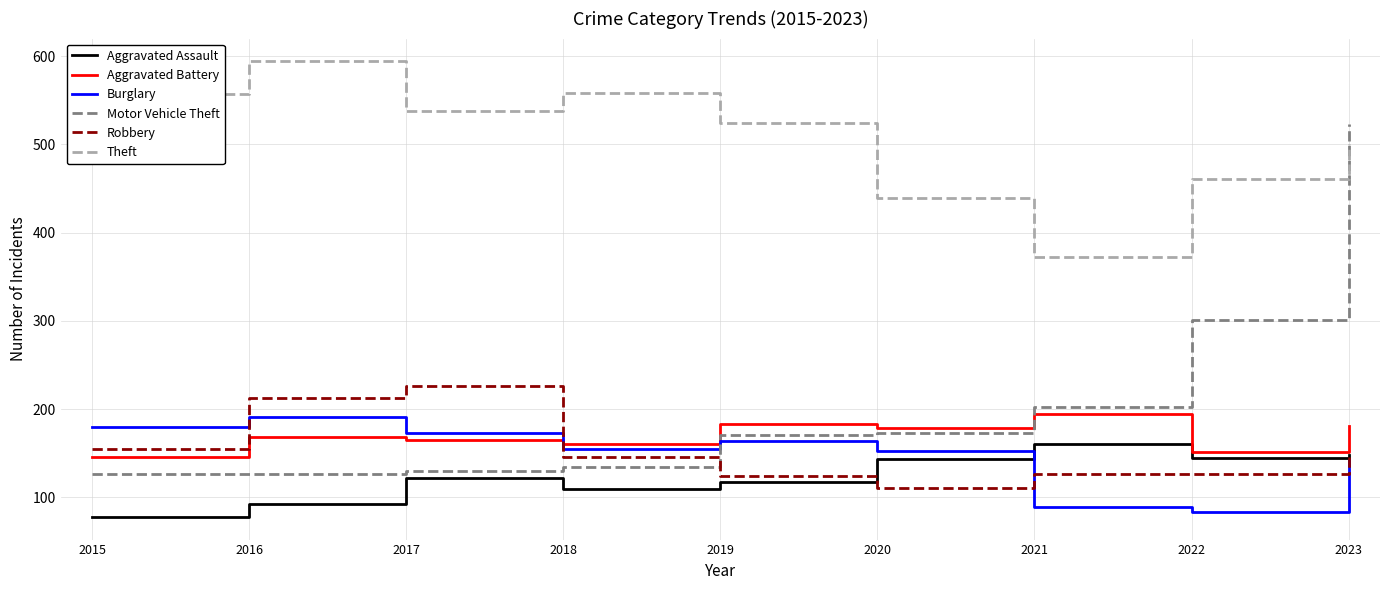

Which label corresponds to the largest value in the chart?

2016